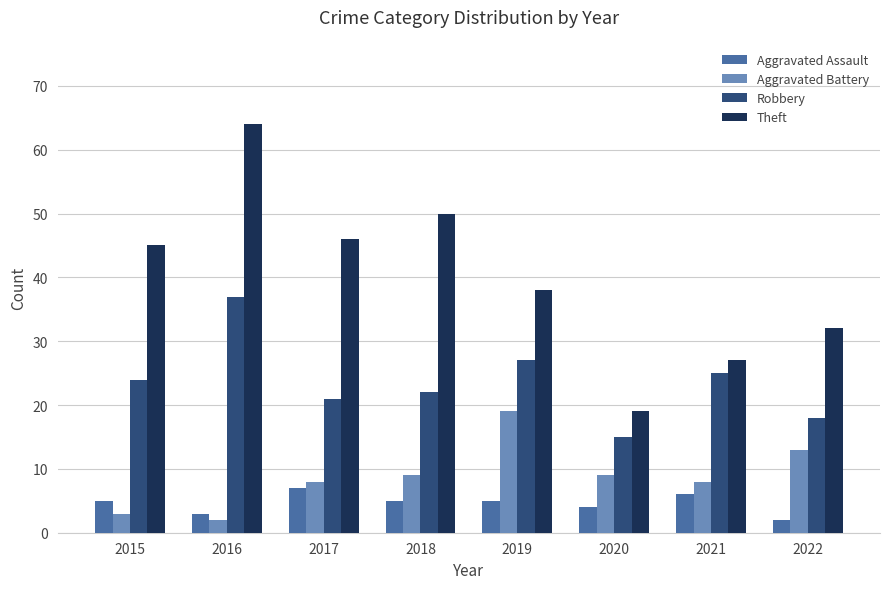

Does the chart contain any negative values?

No